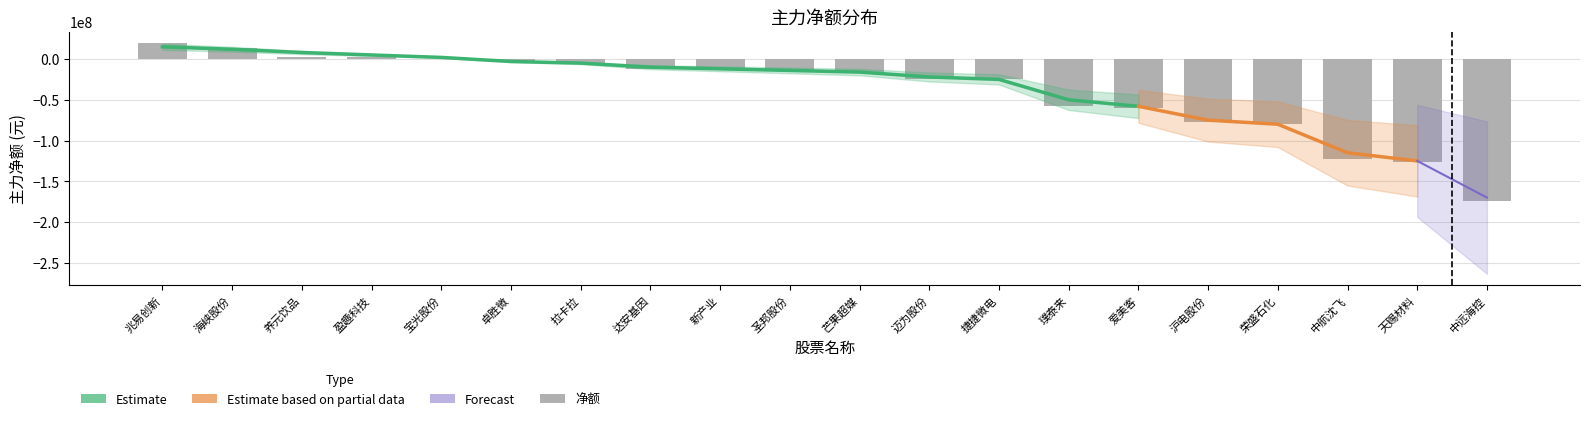

Rank the categories by value from highest to lowest.

兆易创新, 海峡股份, 养元饮品, 盈趣科技, 宝光股份, 卓胜微, 拉卡拉, 达安基因, 新产业, 圣邦股份, 芒果超媒, 迈为股份, 捷捷微电, 璞泰来, 爱美客, 沪电股份, 荣盛石化, 中航沈飞, 天赐材料, 中远海控